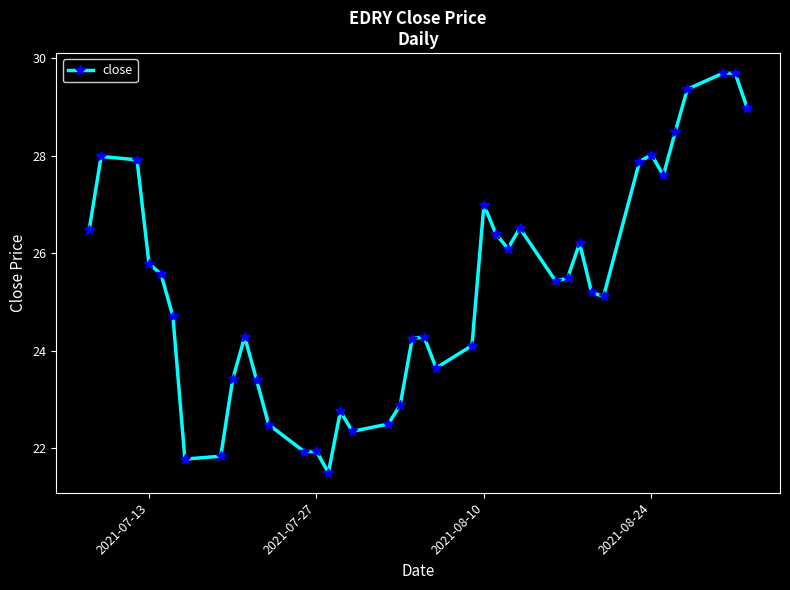

What is the difference between the maximum and minimum values?

8.2